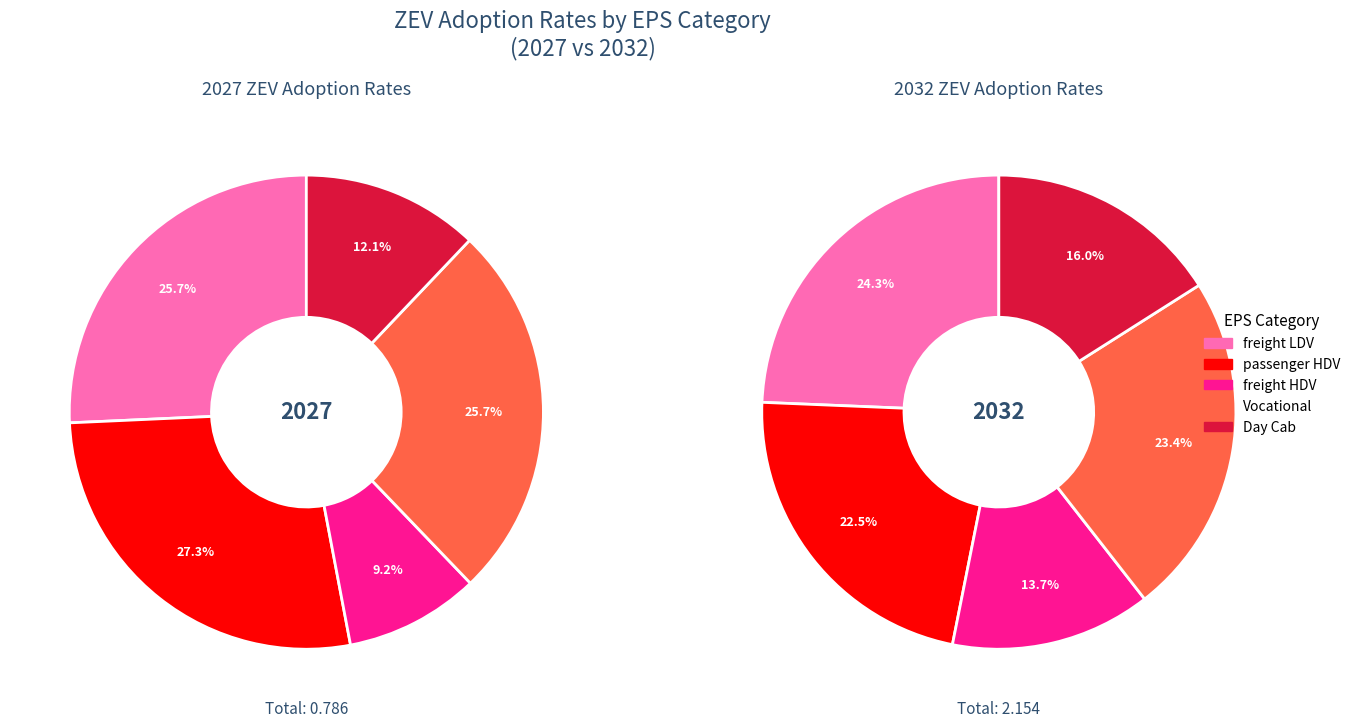

The Vocational slice represents 24% of the pie. True or false?

False